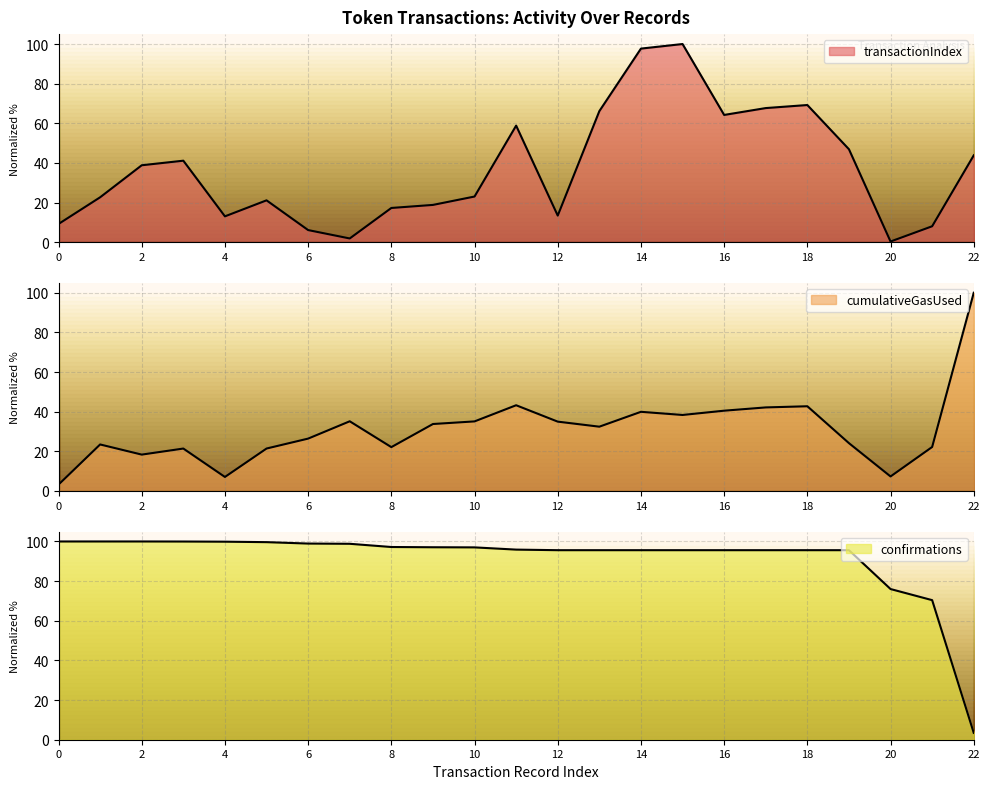

What is the lowest value of the confirmations series?

3.5